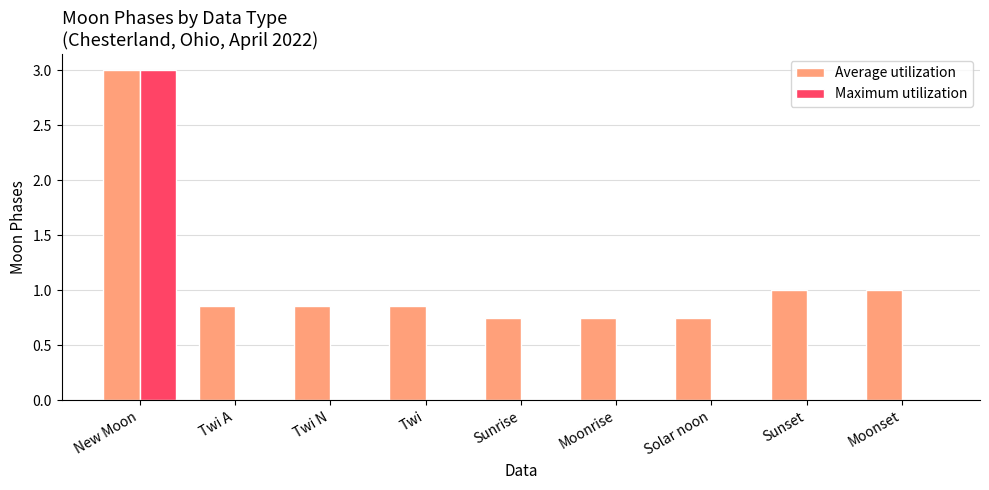

At which category is the sum across all series the highest?

New Moon